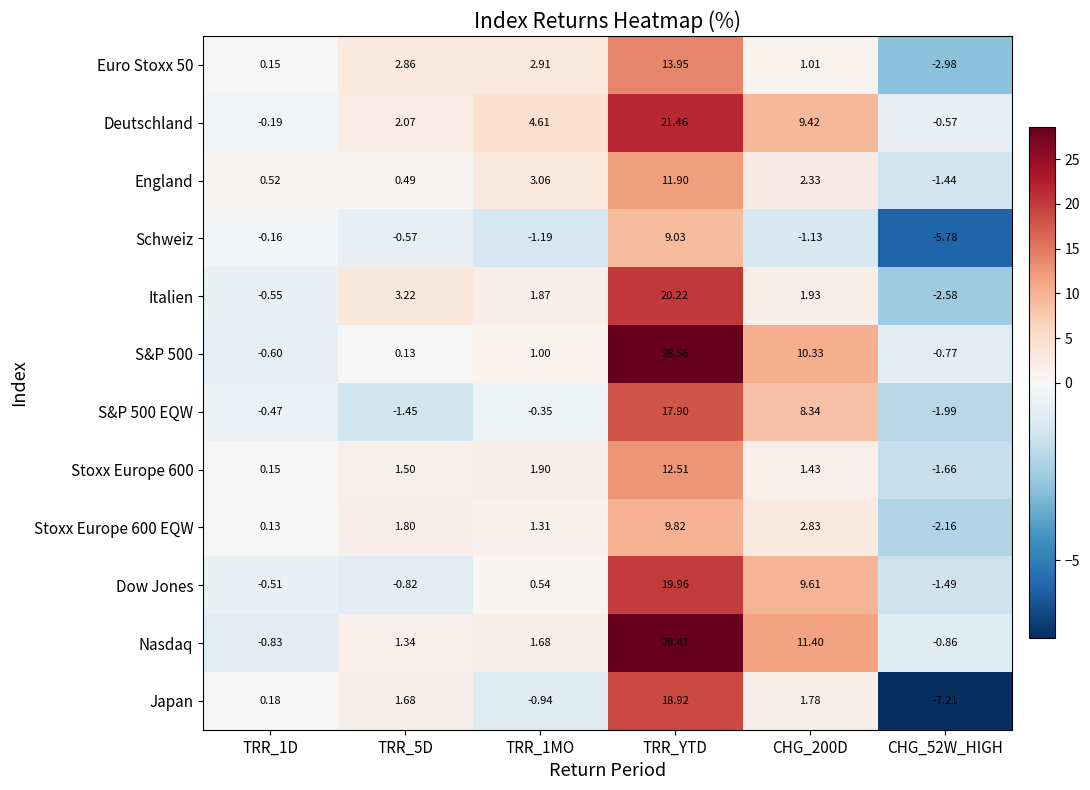

Which category has the highest value across all series?

TRR_YTD